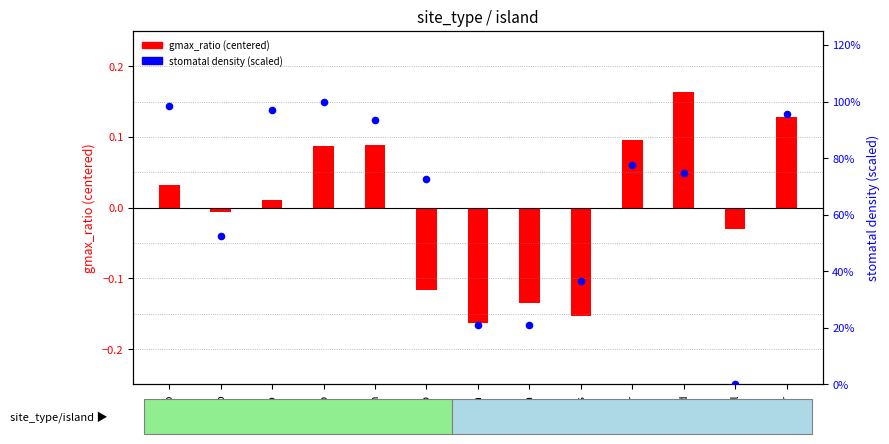

What is the change in value from ktrs to hwlr?

+40.8